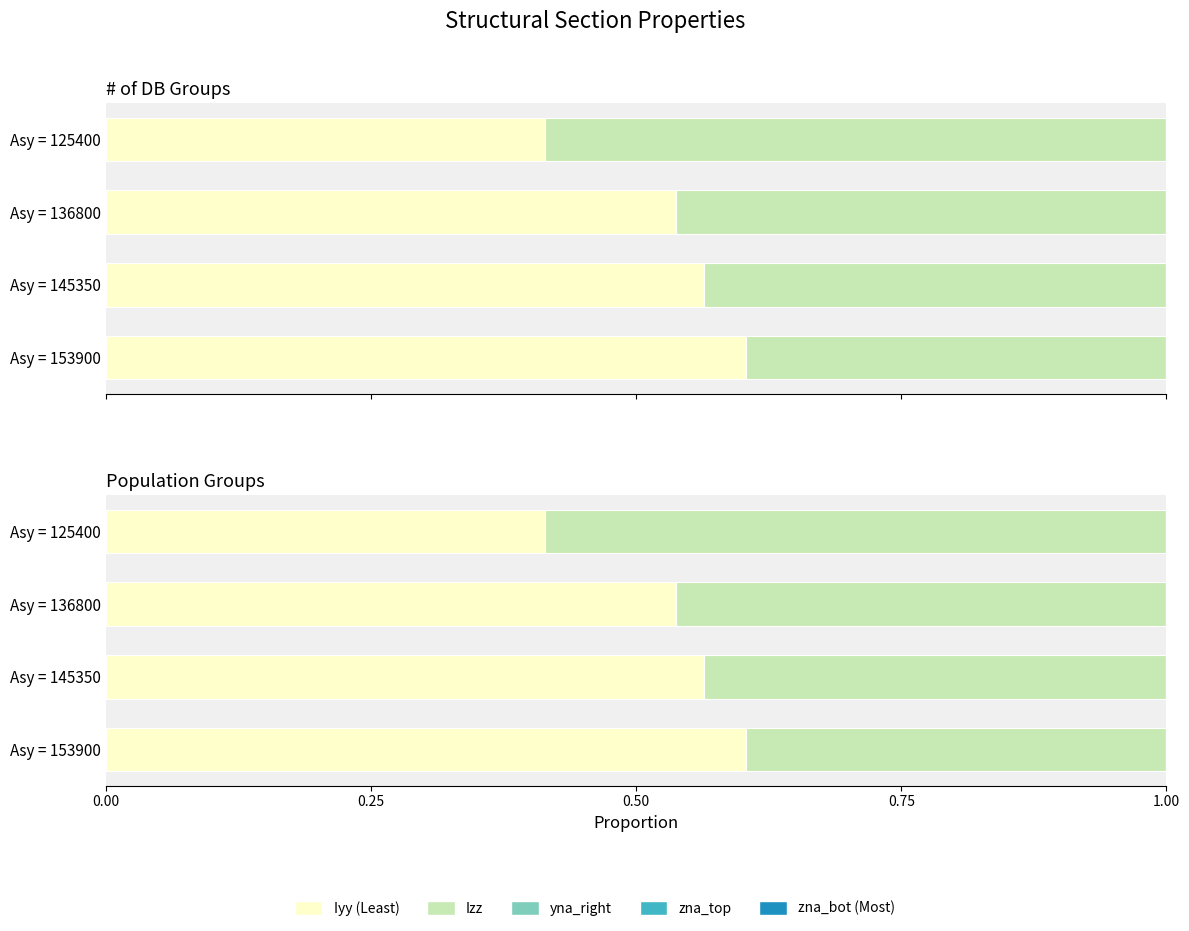

The value of Iyy at Asy = 145350 is 0.3. True or false?

False